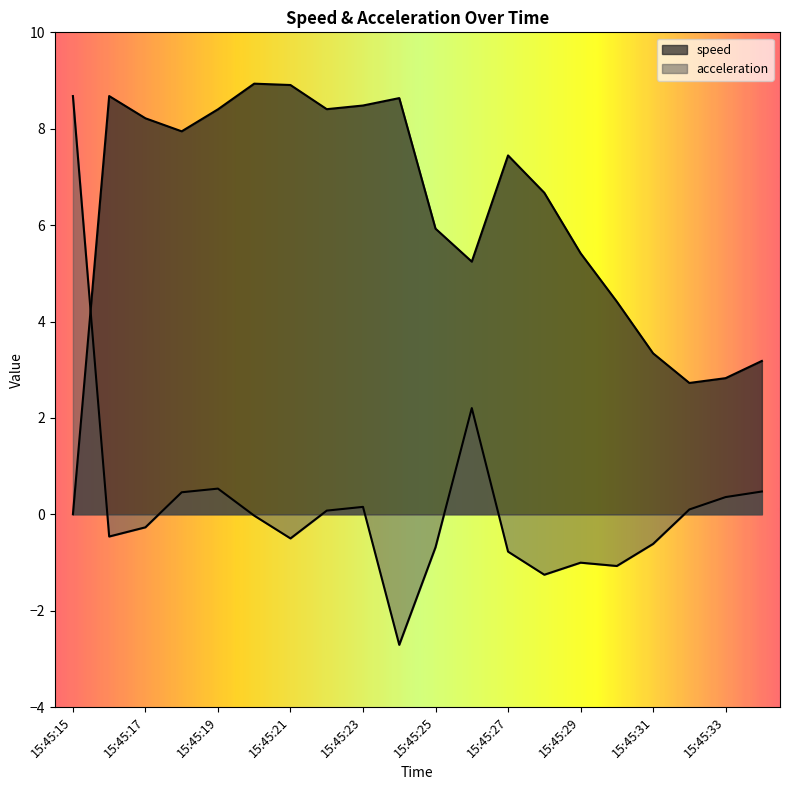

What is the total value across all series at 15:45:26?

7.4